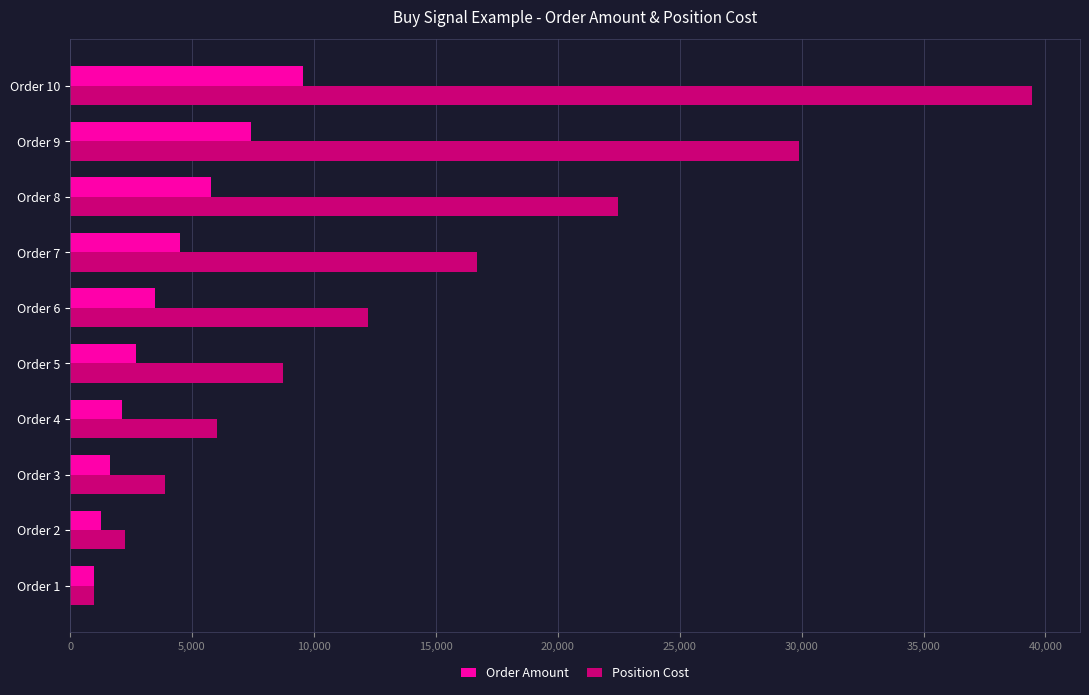

Which category has the highest value across all series?

Order 10